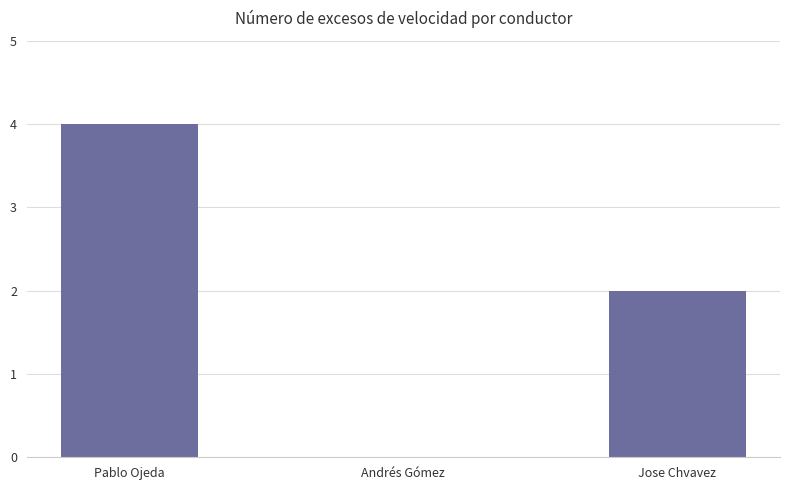

What is the sum of the values at Jose Chvavez and Pablo Ojeda?

6